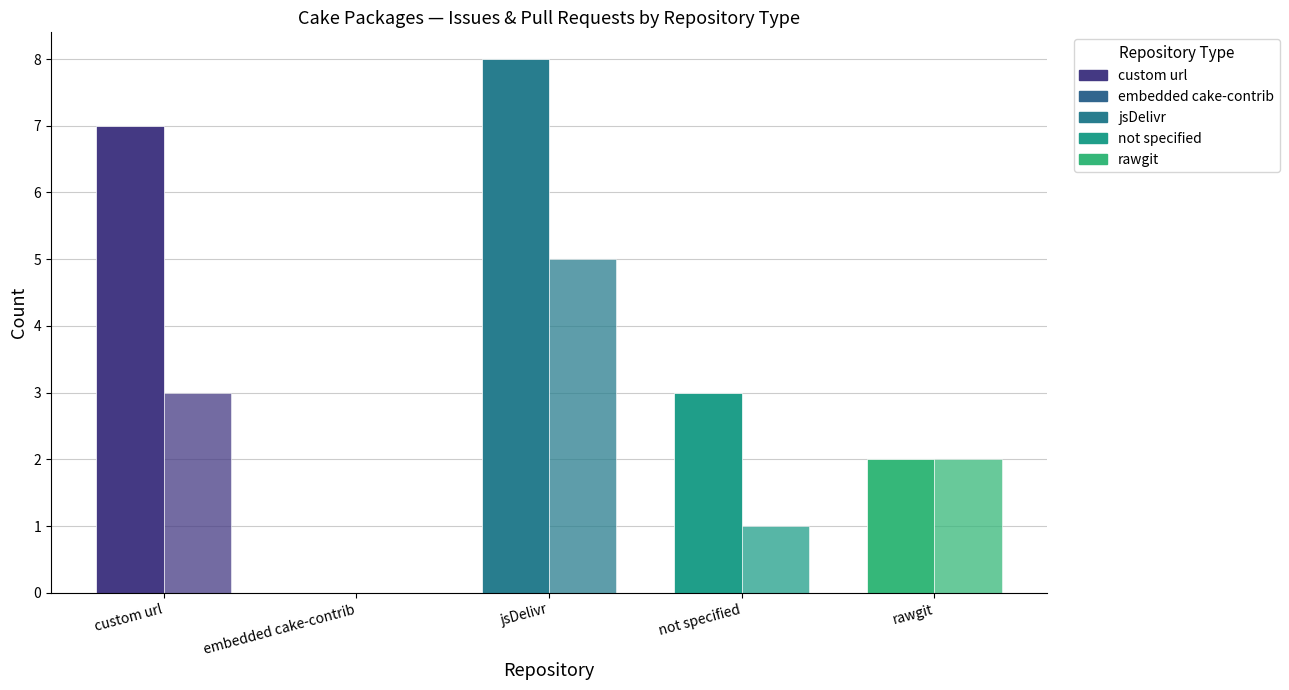

Count the number of data series in this chart.

2